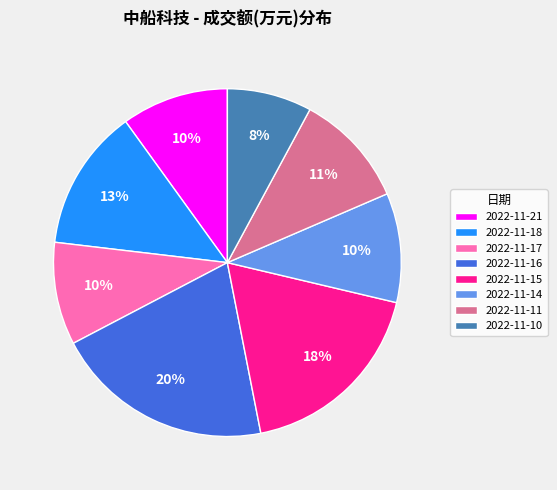

Between 2022-11-10 and 2022-11-14, which is larger?

2022-11-14